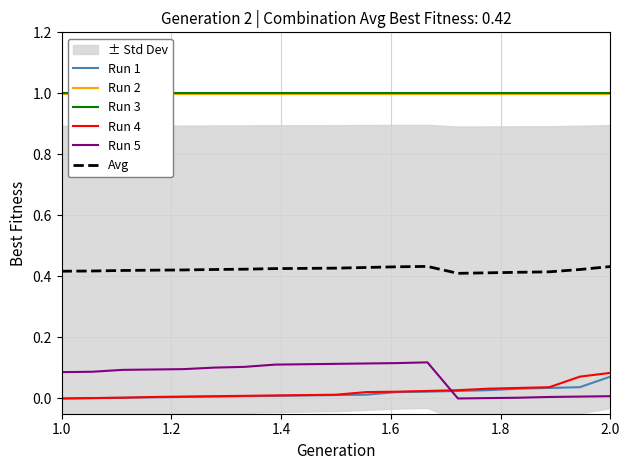

What are all the series names shown in the legend?

Run 1, Run 2, Run 3, Run 4, Run 5, Avg